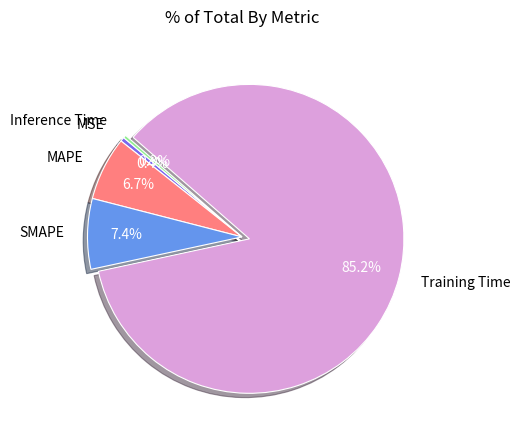

Count the number of slices in the pie.

5